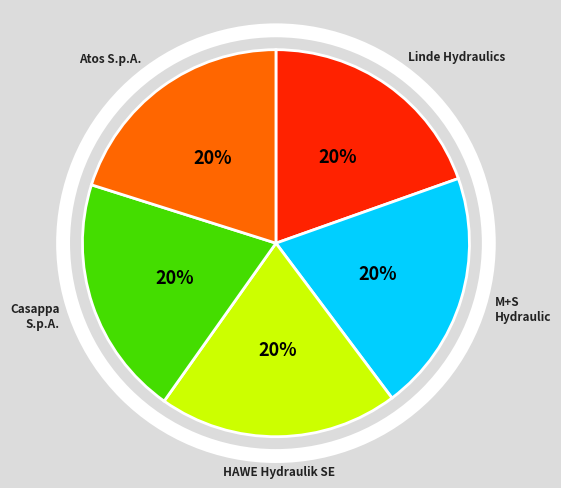

How many slices are in this pie chart?

5